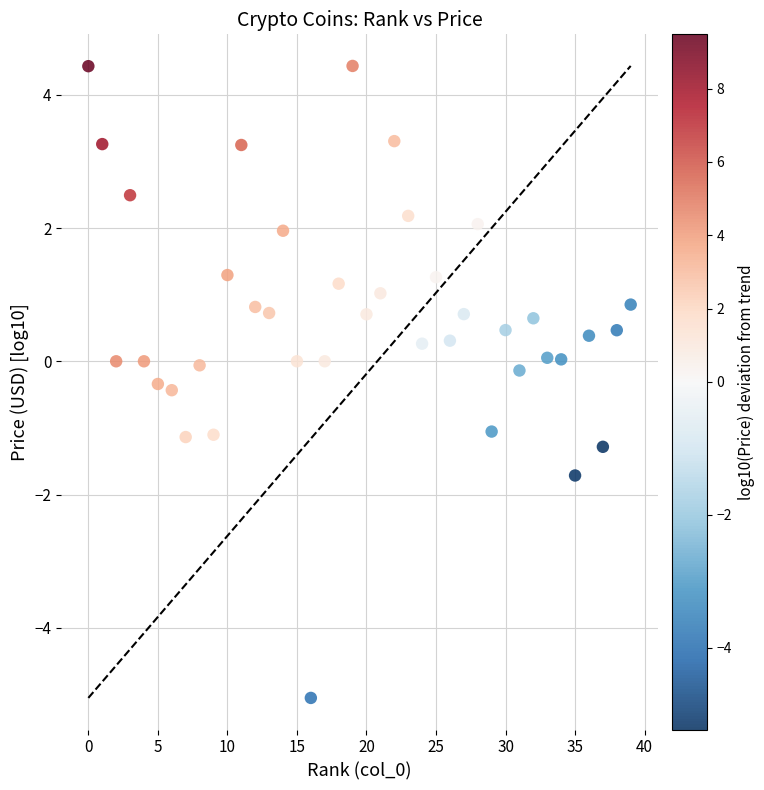

What is the range of Y values (max minus min)?

9.5